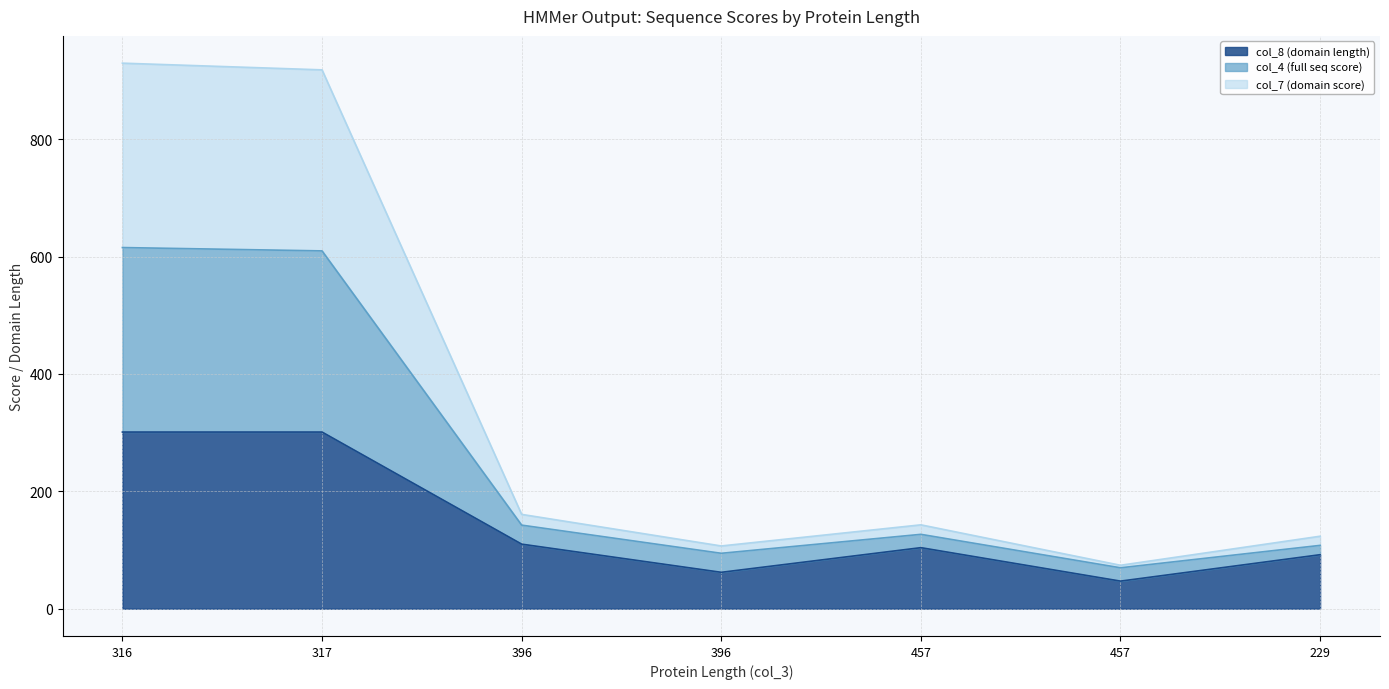

What is the label of the 6th point from the right?

317